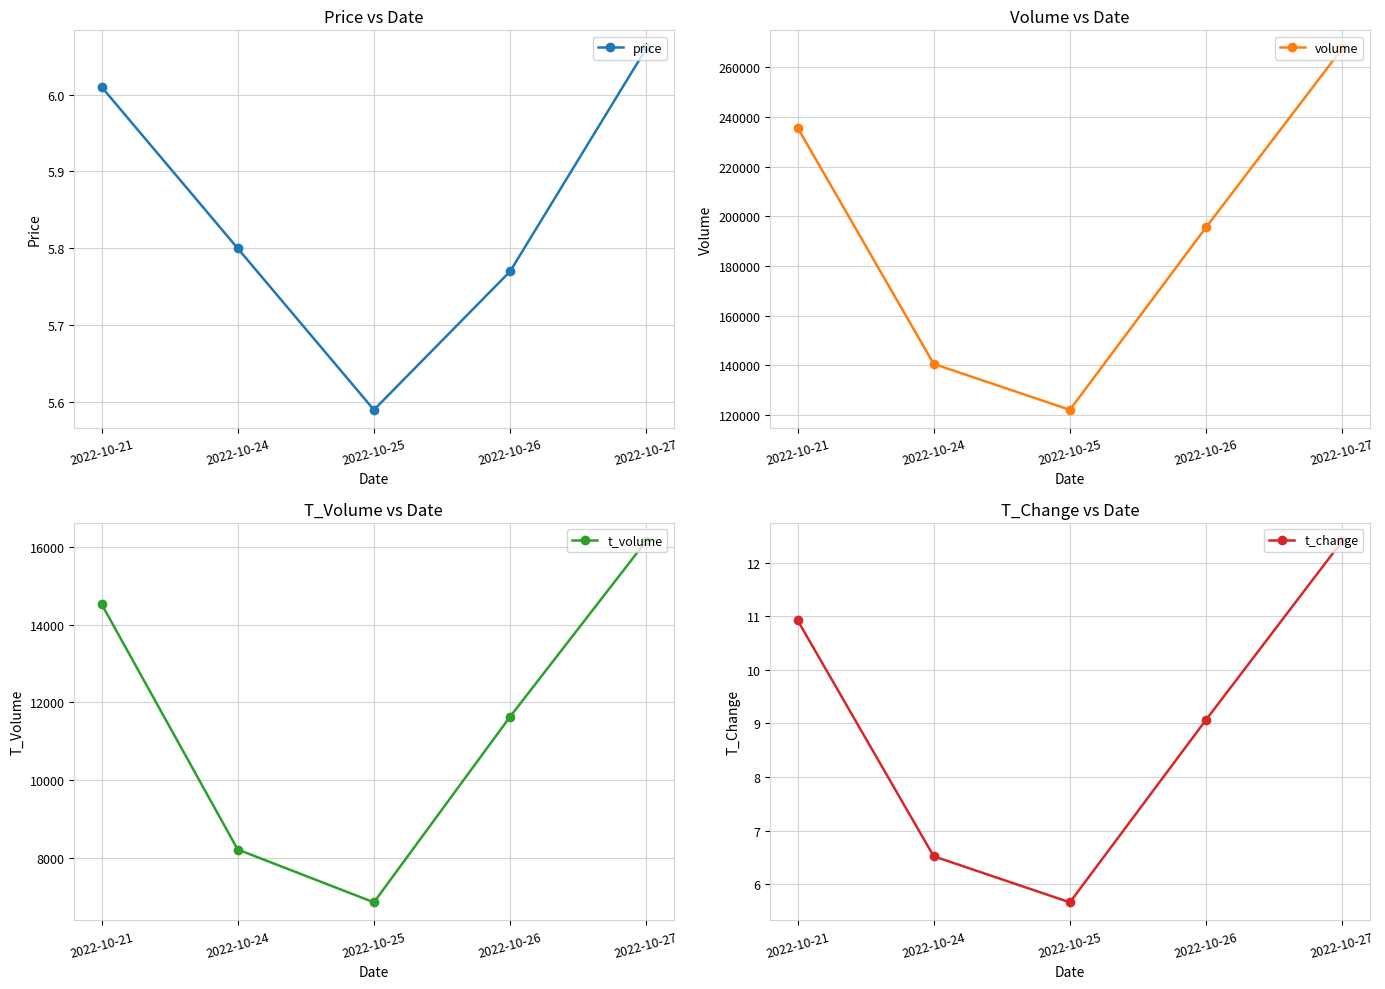

Between 2022-10-21 and 2022-10-24, which series saw the biggest shift?

volume